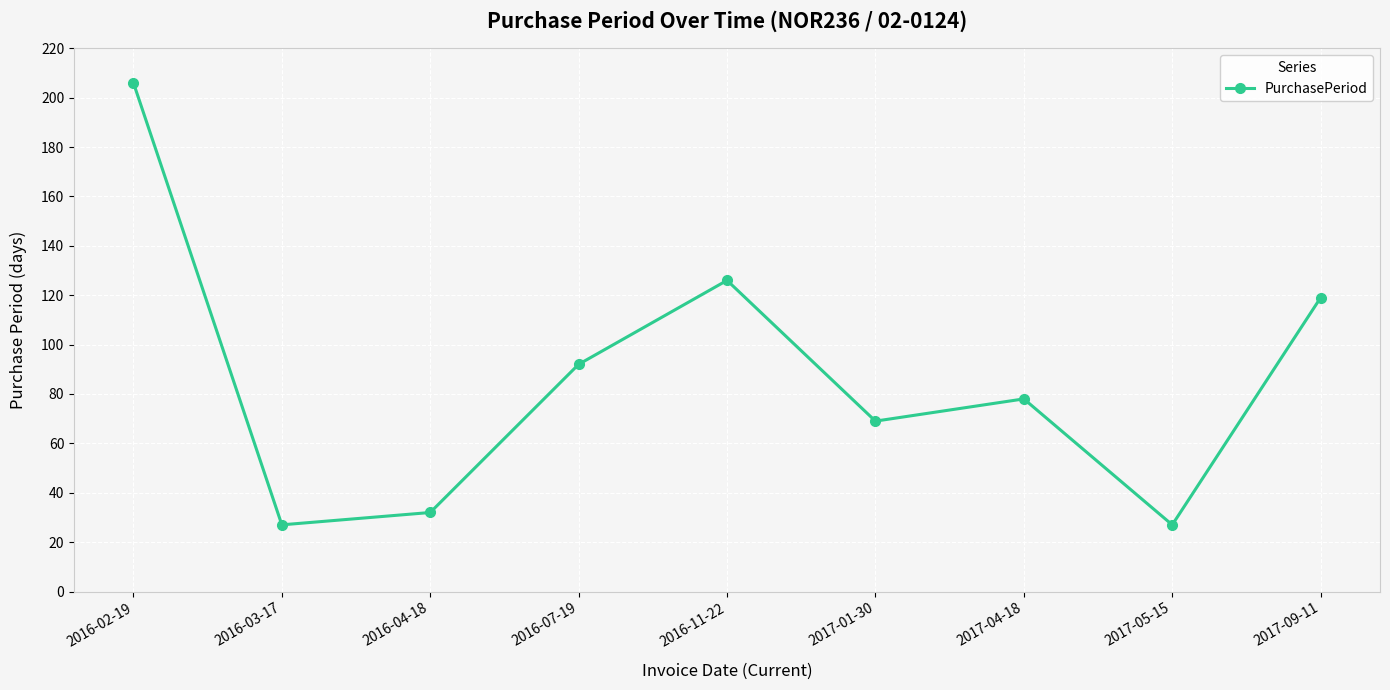

True or false: there are more than 0 points higher than both neighbors.

True